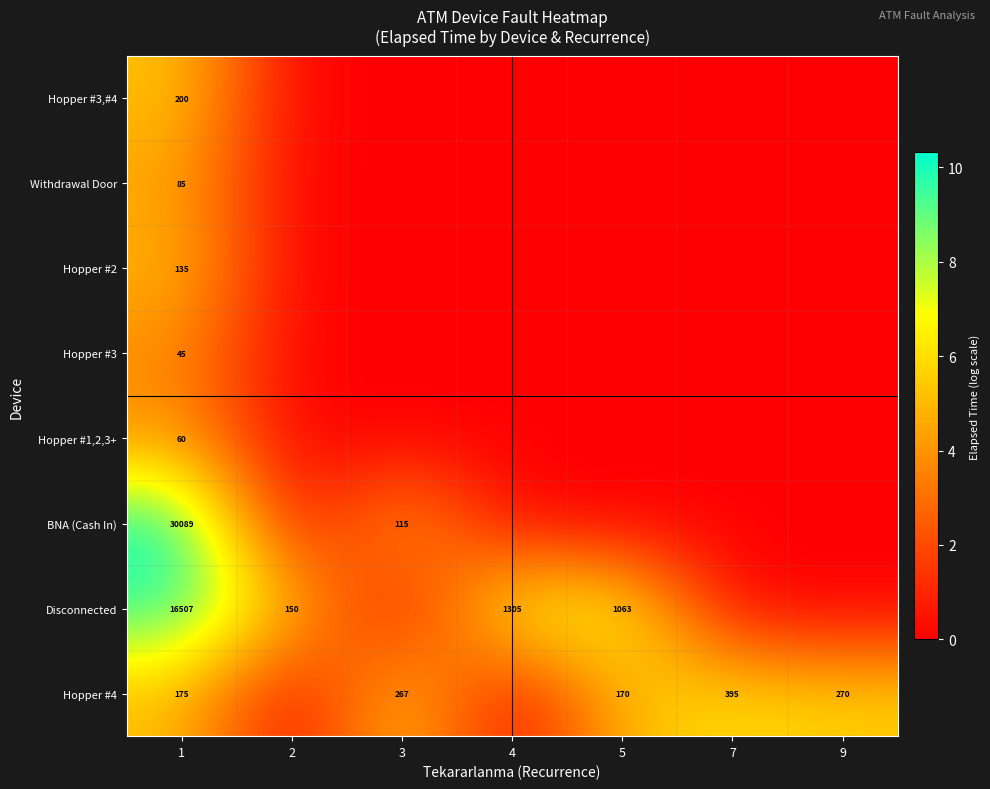

The Hopper #2 series shows 29 at 1. True or false?

False